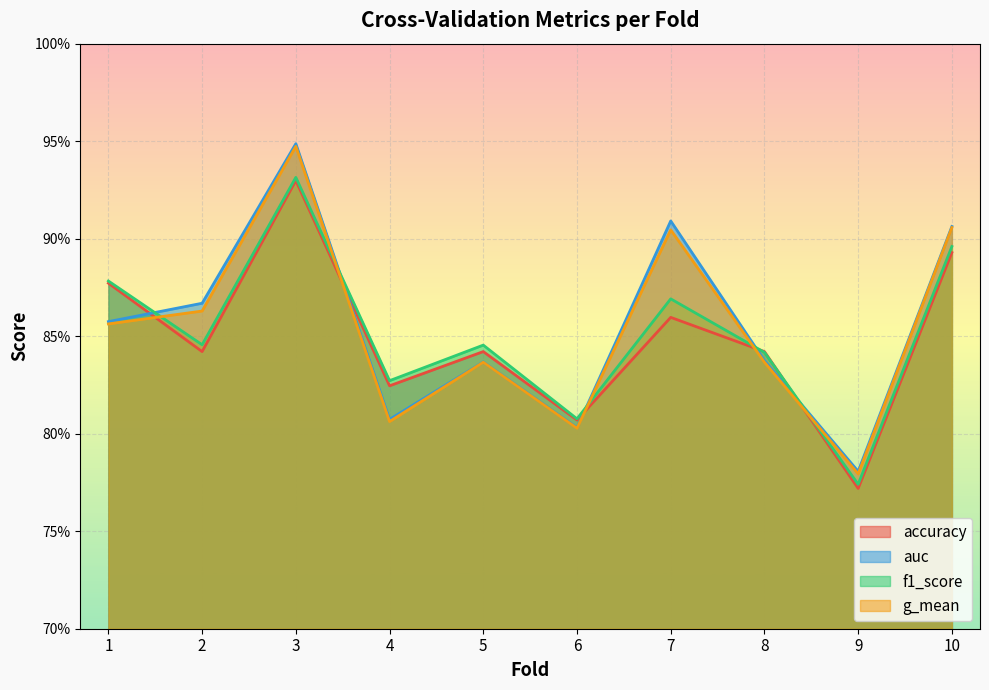

What value does the f1_score series have at 5?

0.8